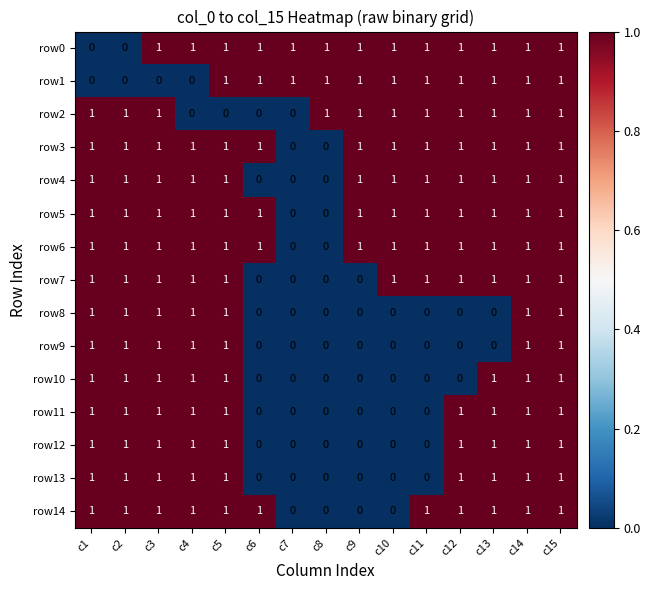

True or false: row8 has a value of -1 at c7.

False